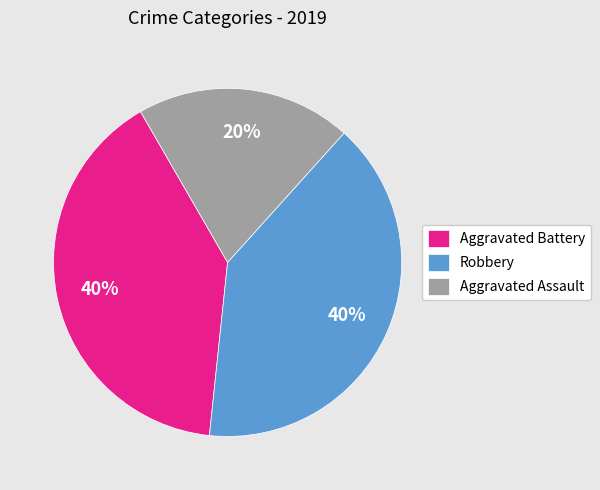

To the nearest percent, what portion does Aggravated Assault represent?

20%